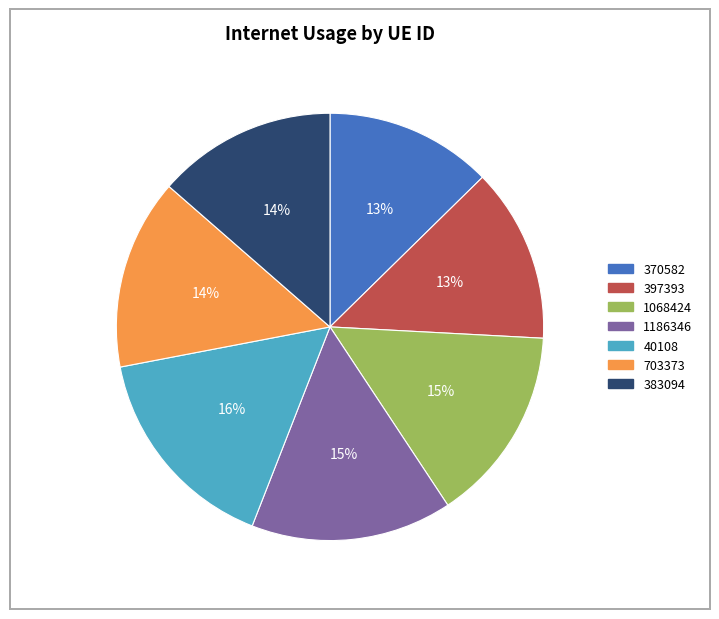

Combined, do 383094 and 40108 account for over 50%?

No